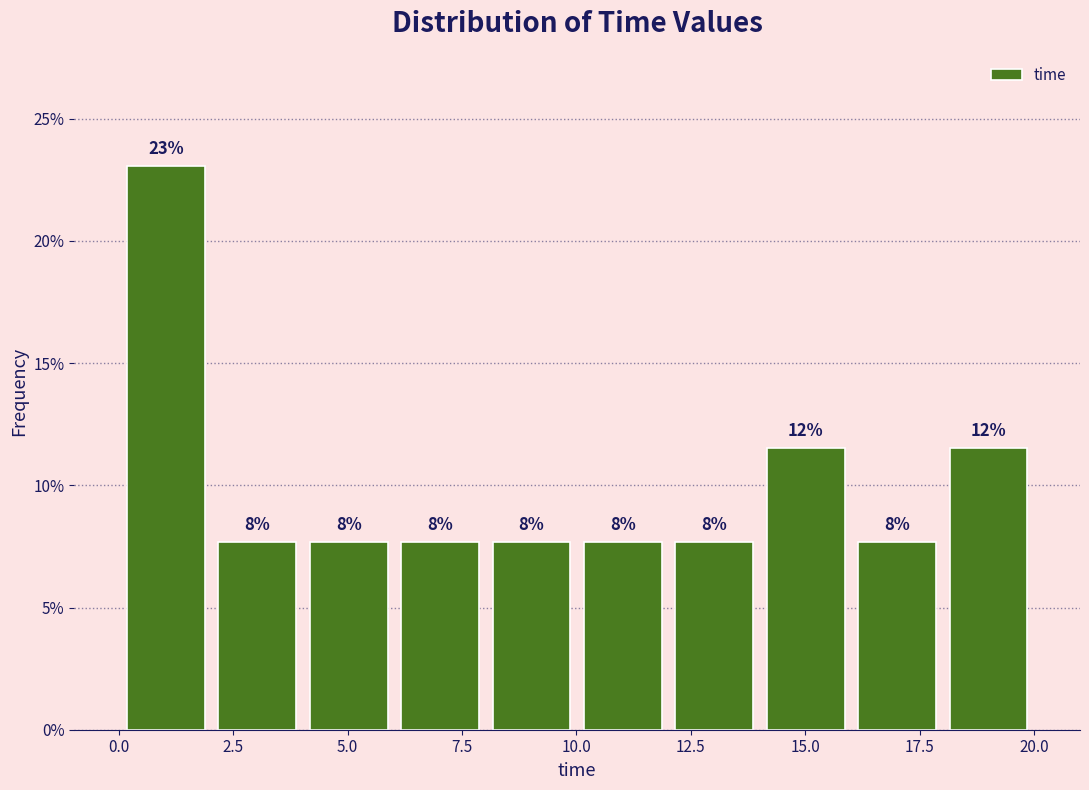

Read against the x-axis, roughly where is the centre of the tallest bar?

1.0